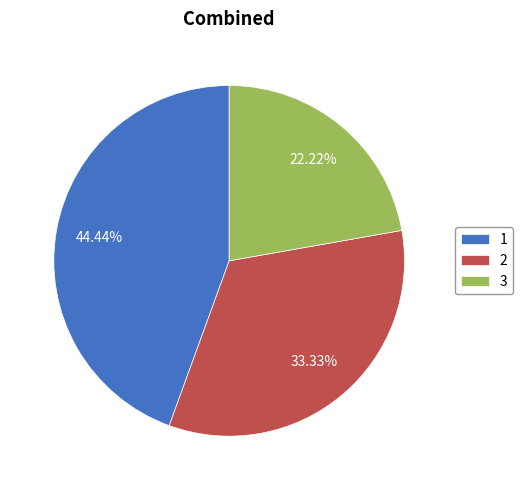

The 1 slice represents 31% of the pie. True or false?

False